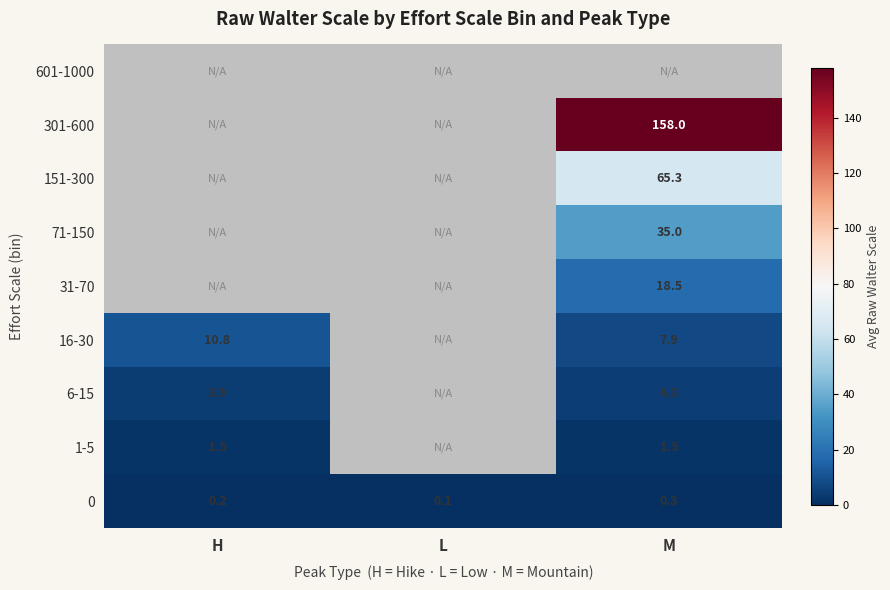

Is the value of 1-5 at M greater than the value of 0 at L?

Yes